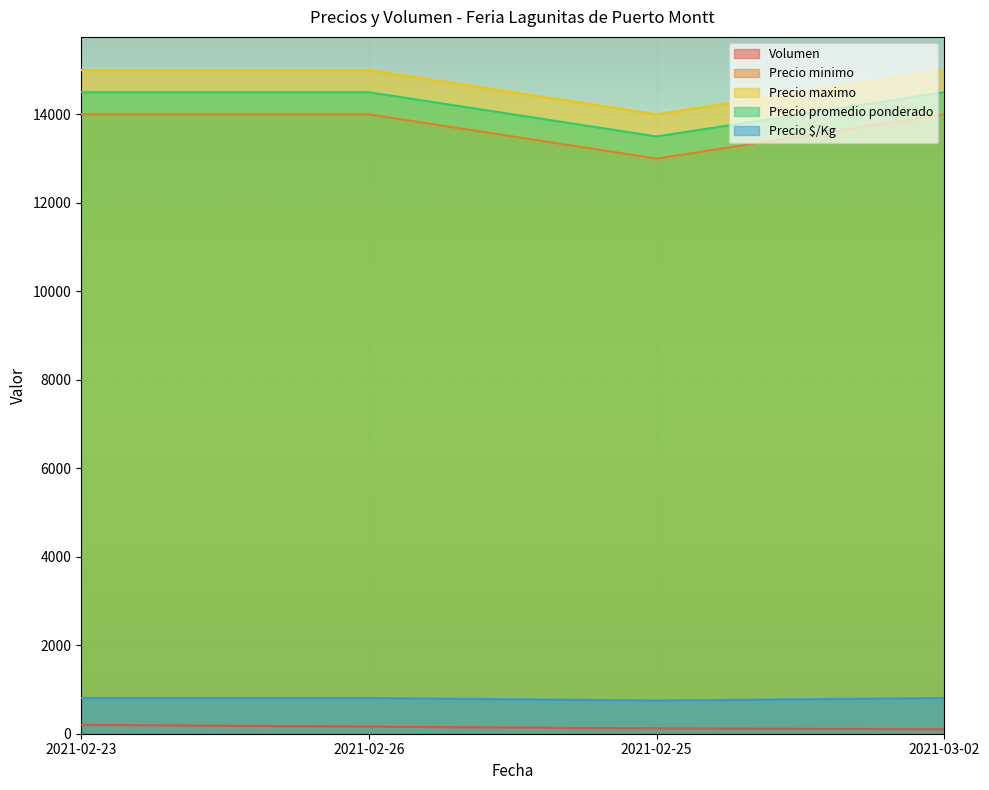

Reading right to left, extract all data points from this chart.

Volumen: 100	120	160	200
Precio minimo: 14000	13000	14000	14000
Precio maximo: 15000	14000	15000	15000
Precio promedio ponderado: 14500	13500	14500	14500
Precio $/Kg: 806	750	806	806